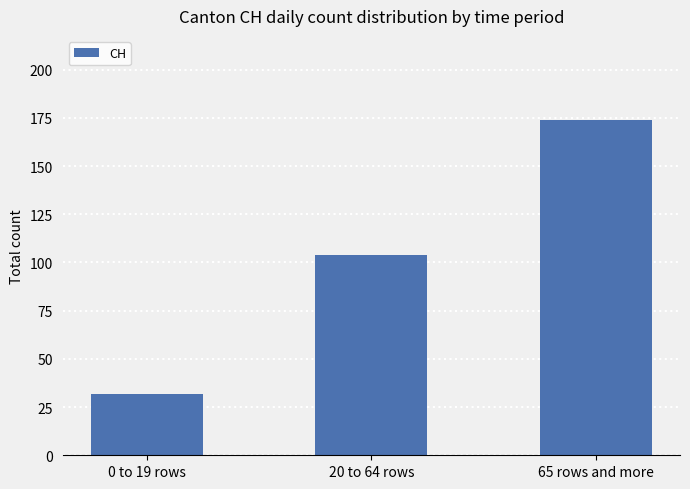

Which category has the highest value across all series?

65 rows and more